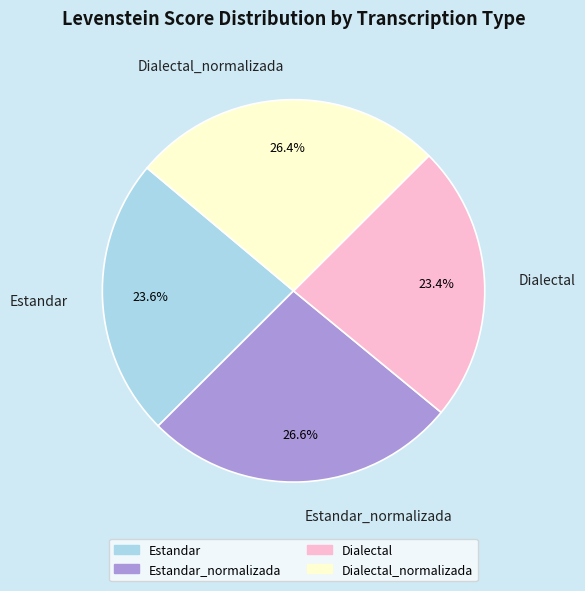

Does Estandar_normalizada represent more than half of the total?

No